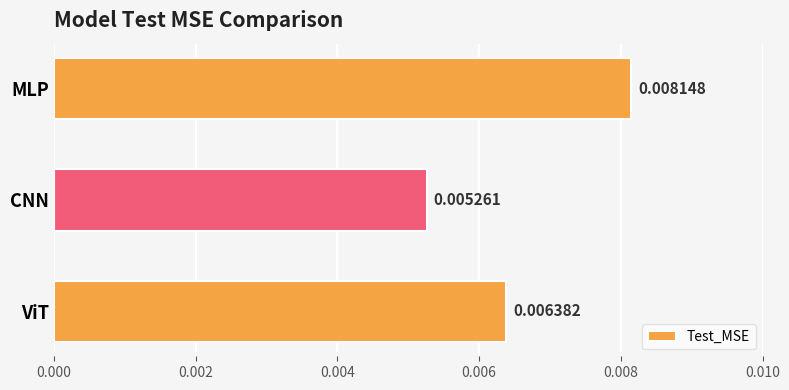

Where is the data nearest to the value 0?

CNN